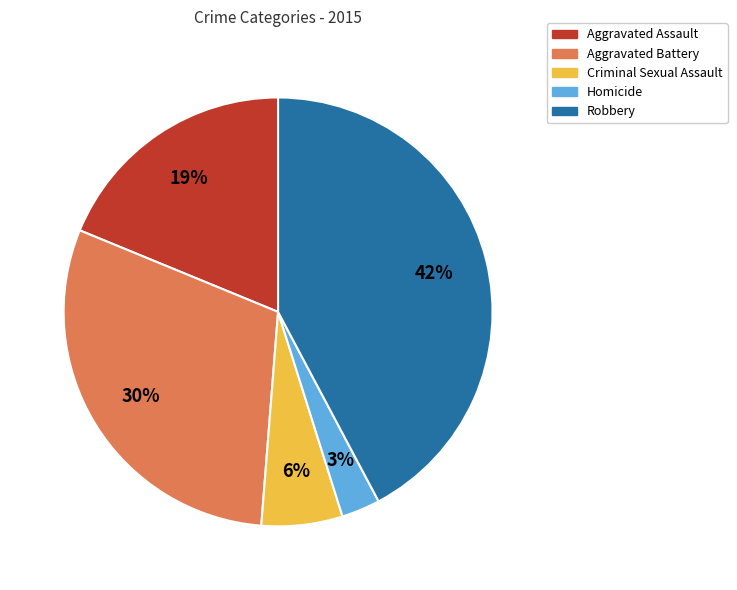

Approximately how many times larger is the value at Criminal Sexual Assault compared to Aggravated Battery?

0.2